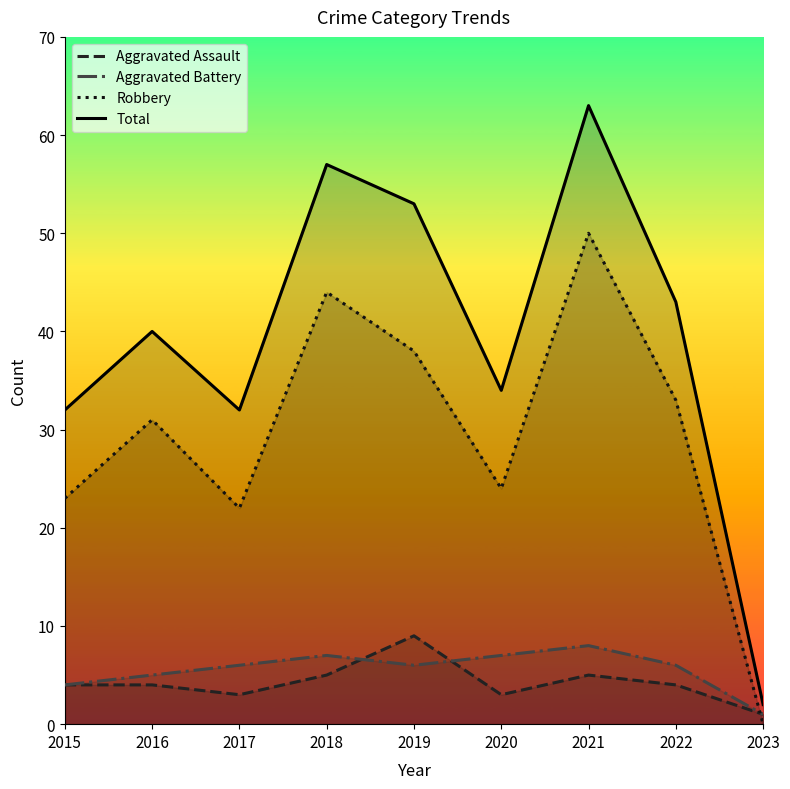

Reading left to right, what are all the values shown in this chart?

Aggravated Assault: 2015=4	2016=4	2017=3	2018=5	2019=9	2020=3	2021=5	2022=4	2023=1
Aggravated Battery: 2015=4	2016=5	2017=6	2018=7	2019=6	2020=7	2021=8	2022=6	2023=1
Robbery: 2015=23	2016=31	2017=22	2018=44	2019=38	2020=24	2021=50	2022=33	2023=0
Total: 2015=32	2016=40	2017=32	2018=57	2019=53	2020=34	2021=63	2022=43	2023=2